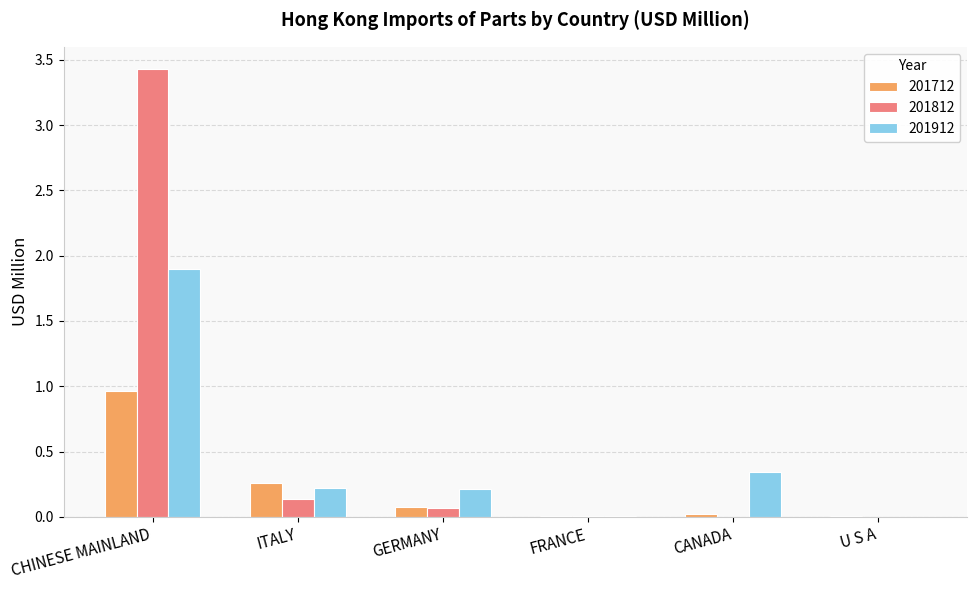

Is it true that 201812 equals 5.3 at CHINESE MAINLAND?

False